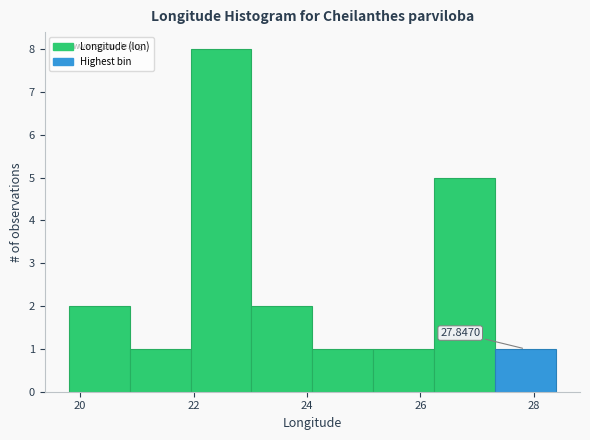

Which range on the x-axis has the tallest bar?

22.0 to 23.0